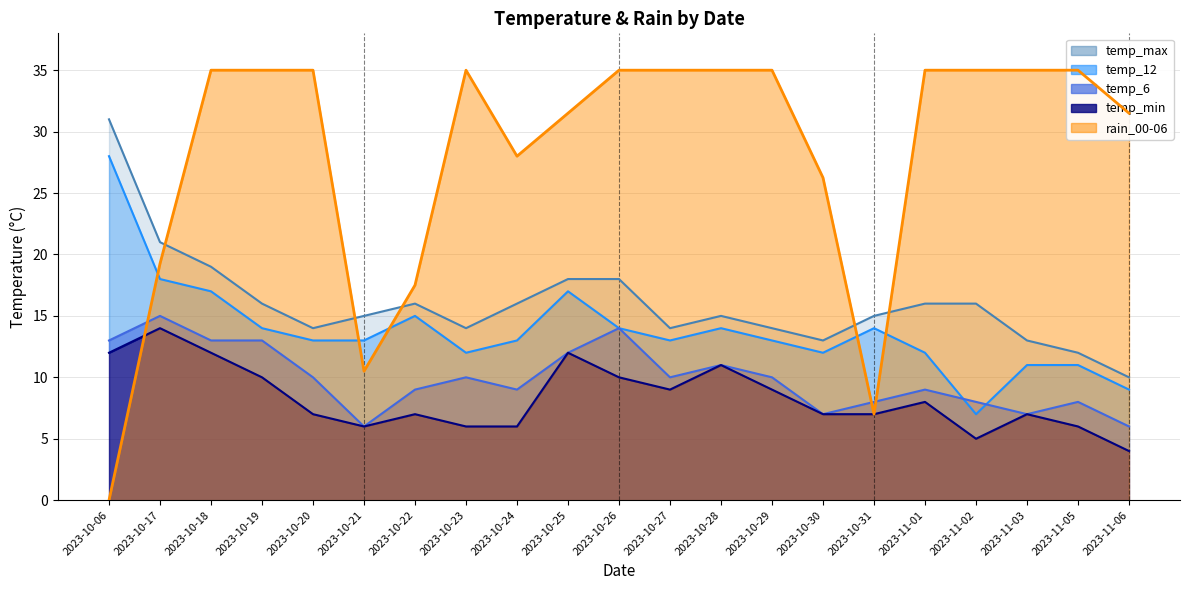

Reading left to right, list all the values displayed in this chart.

temp_max: 31.0	21.0	19.0	16.0	14.0	15.0	16.0	14.0	16.0	18.0	18.0	14.0	15.0	14.0	13.0	15.0	16.0	16.0	13.0	12.0	10.0
temp_12: 28.0	18.0	17.0	14.0	13.0	13.0	15.0	12.0	13.0	17.0	14.0	13.0	14.0	13.0	12.0	14.0	12.0	7.0	11.0	11.0	9.0
temp_6: 13.0	15.0	13.0	13.0	10.0	6.0	9.0	10.0	9.0	12.0	14.0	10.0	11.0	10.0	7.0	8.0	9.0	8.0	7.0	8.0	6.0
temp_min: 12.0	14.0	12.0	10.0	7.0	6.0	7.0	6.0	6.0	12.0	10.0	9.0	11.0	9.0	7.0	7.0	8.0	5.0	7.0	6.0	4.0
rain_00-06: 0.0	19.2	35.0	35.0	35.0	10.5	17.5	35.0	28.0	31.5	35.0	35.0	35.0	35.0	26.2	7.0	35.0	35.0	35.0	35.0	31.5